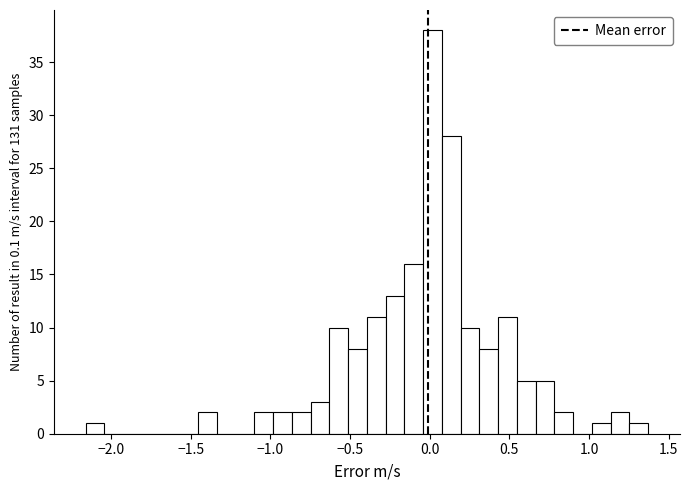

Read against the x-axis, roughly where is the centre of the tallest bar?

0.00